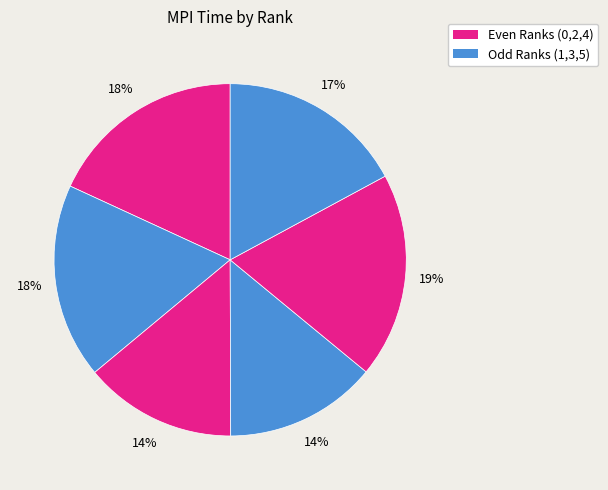

How many segments does this pie chart have?

6